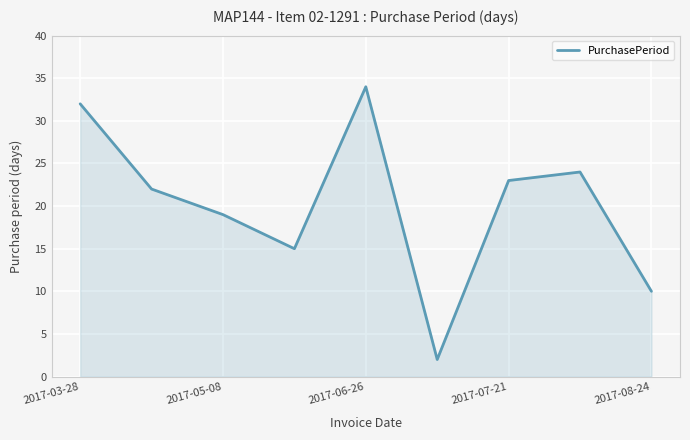

What is the maximum value shown in the chart?

34